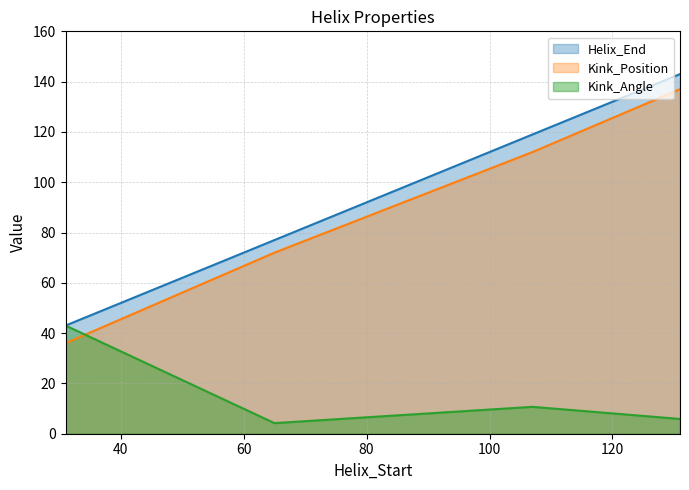

Rank the categories by Helix_End value from lowest to highest.

31, 65, 107, 131